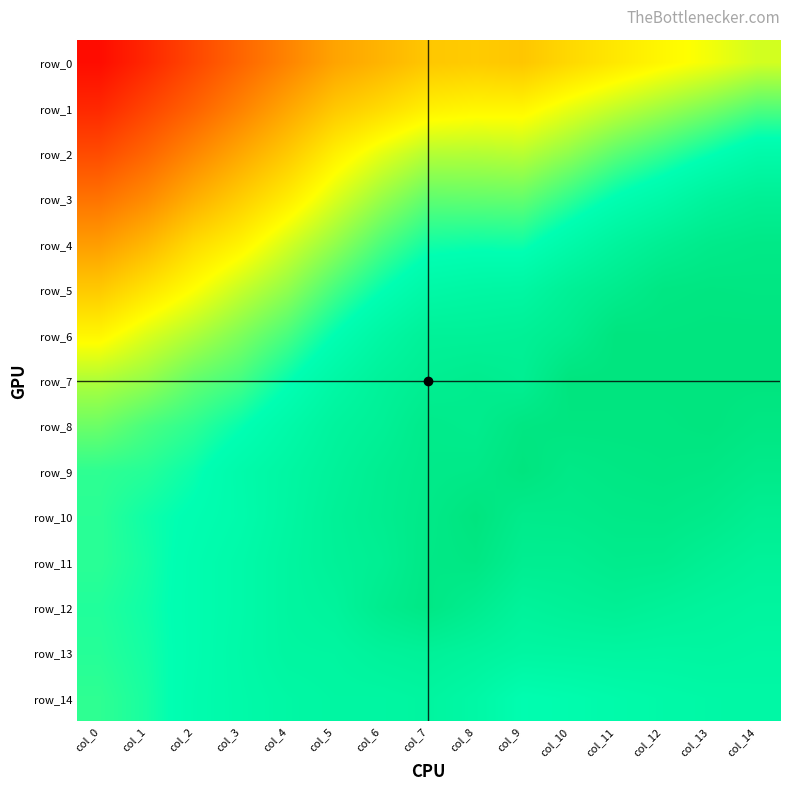

What is the difference between the maximum and minimum values in the row_8 series?

0.1